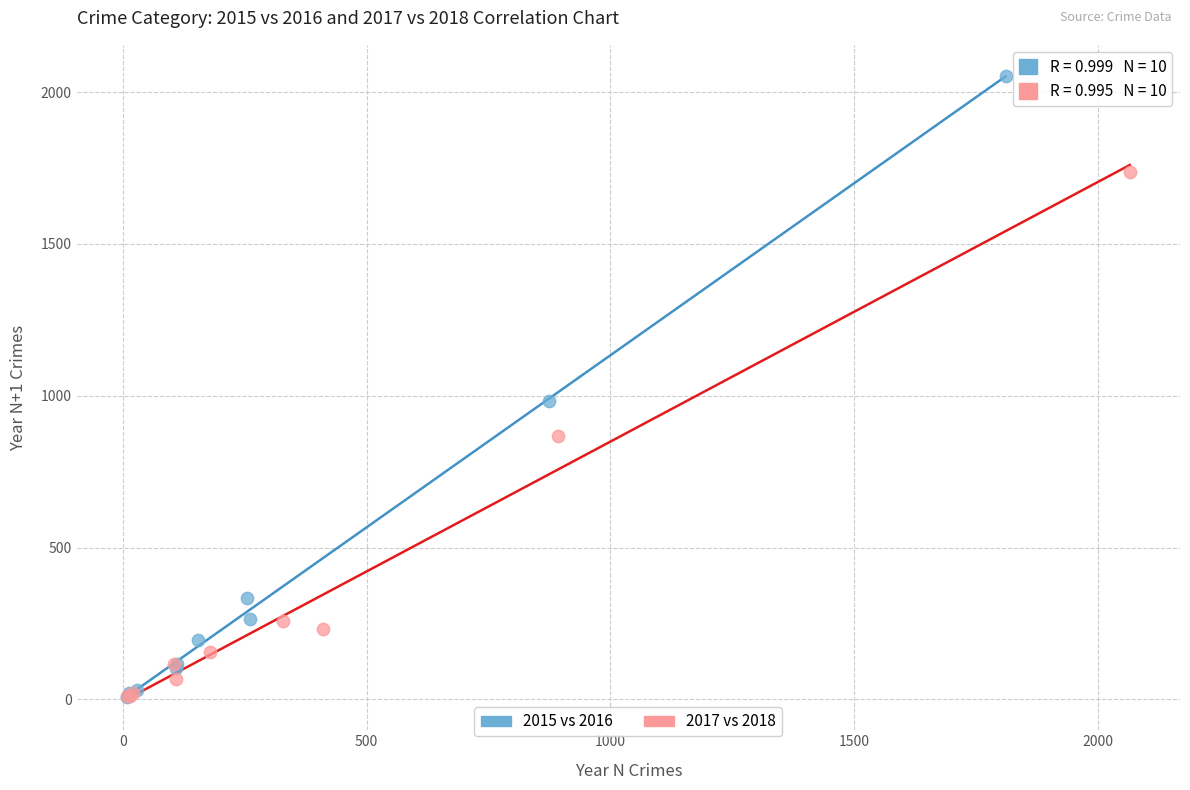

Which series contains the highest Y value?

2015 vs 2016